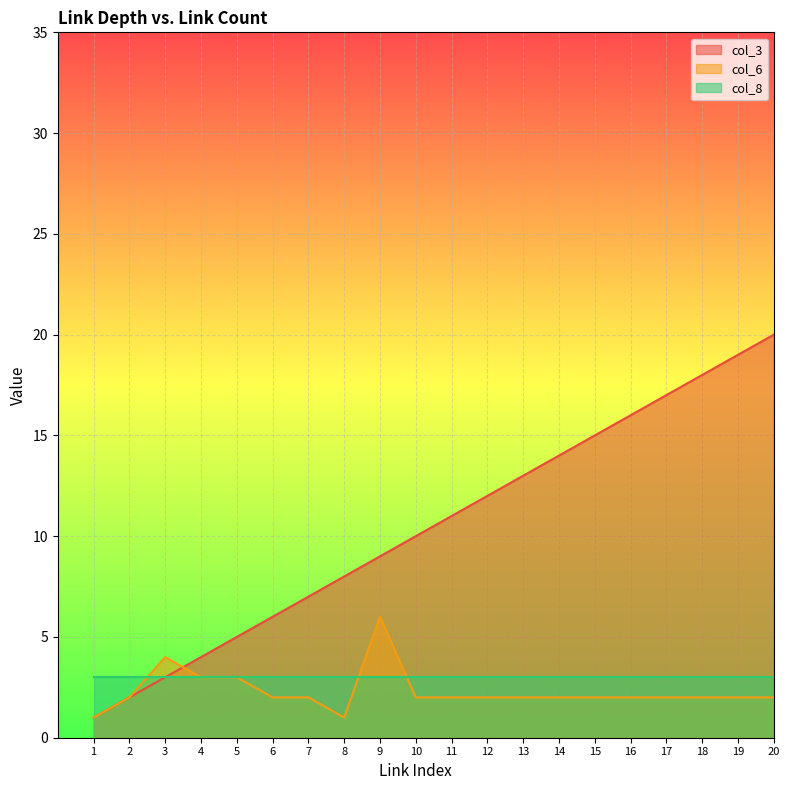

Which series ends up on top after the final intersection of col_3 and col_6?

col_3